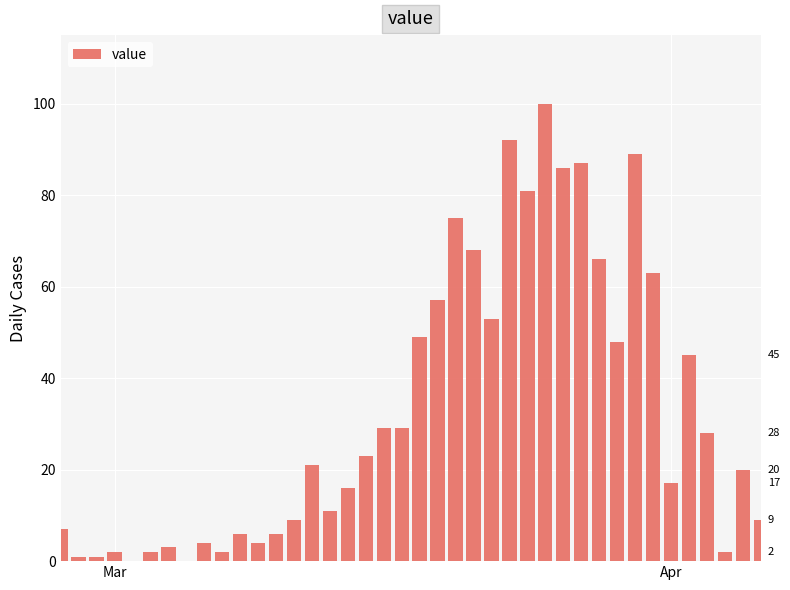

What is the greatest value displayed?

100